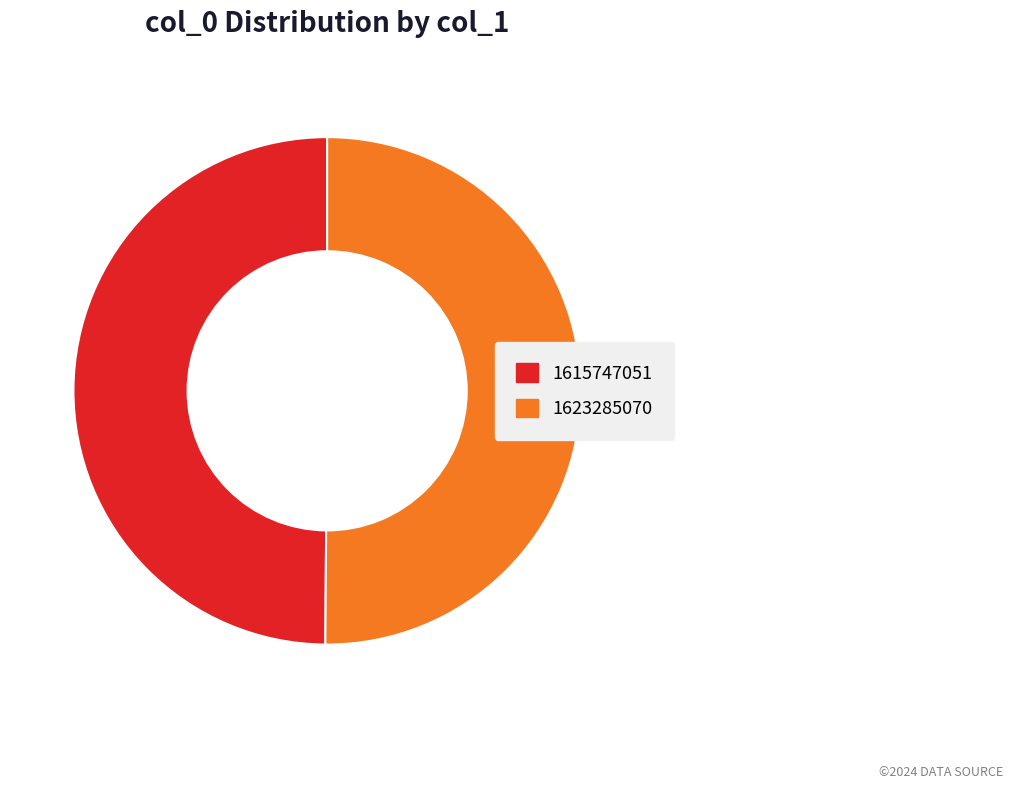

Count the number of slices in the pie.

2